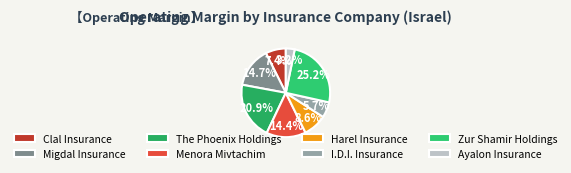

To the nearest percent, what is the average slice percentage?

12%